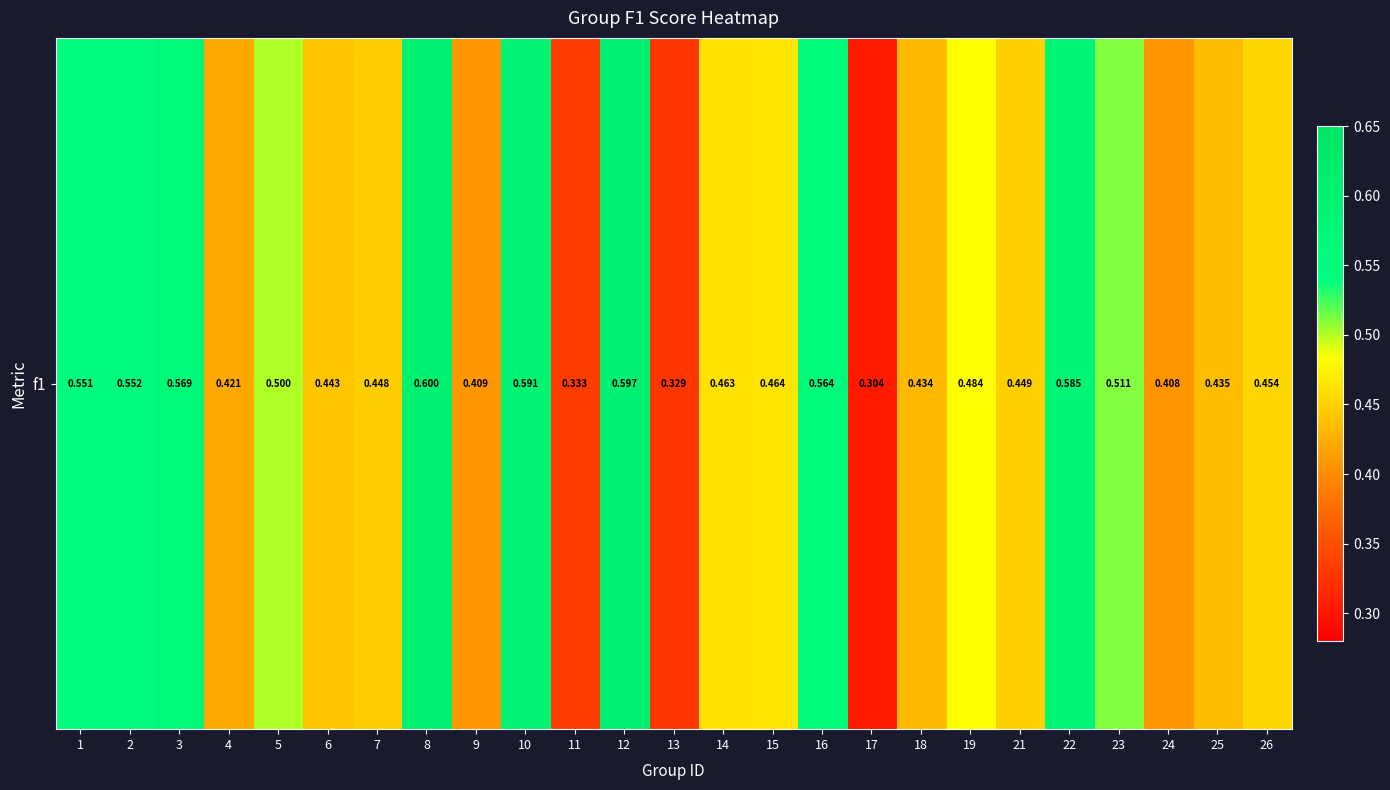

Reading right to left, list all the values displayed in this chart.

0.5	0.4	0.4	0.5	0.6	0.4	0.5	0.4	0.3	0.6	0.5	0.5	0.3	0.6	0.3	0.6	0.4	0.6	0.4	0.4	0.5	0.4	0.6	0.6	0.6